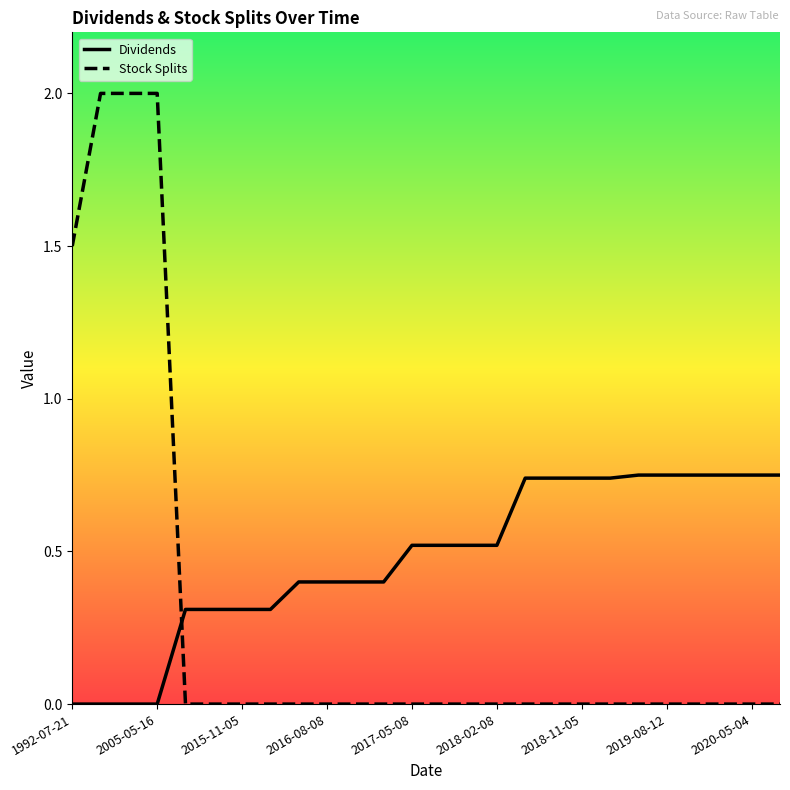

What is the difference between the maximum and minimum values in the Stock Splits series?

2.0